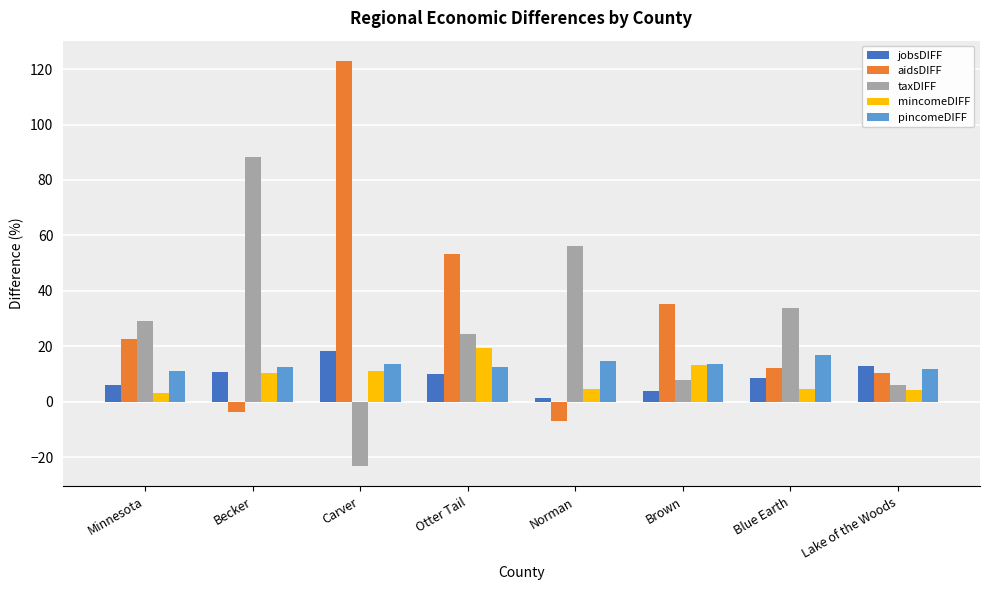

Which series has the largest range (max minus min)?

aidsDIFF